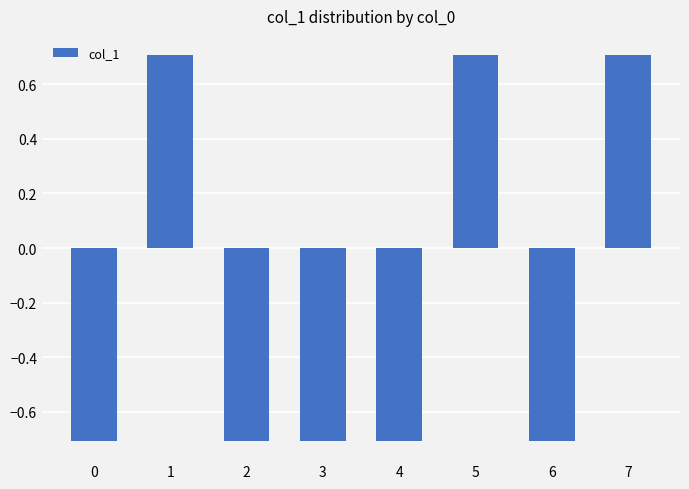

How many values are between 0 and 1?

3